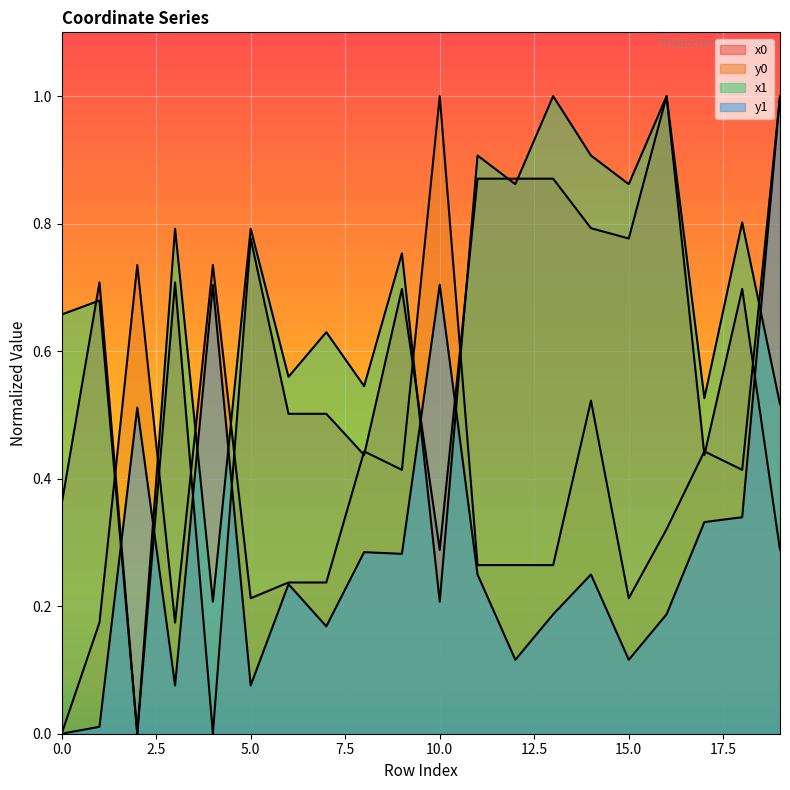

What are all the series names shown in the legend?

x0, y0, x1, y1